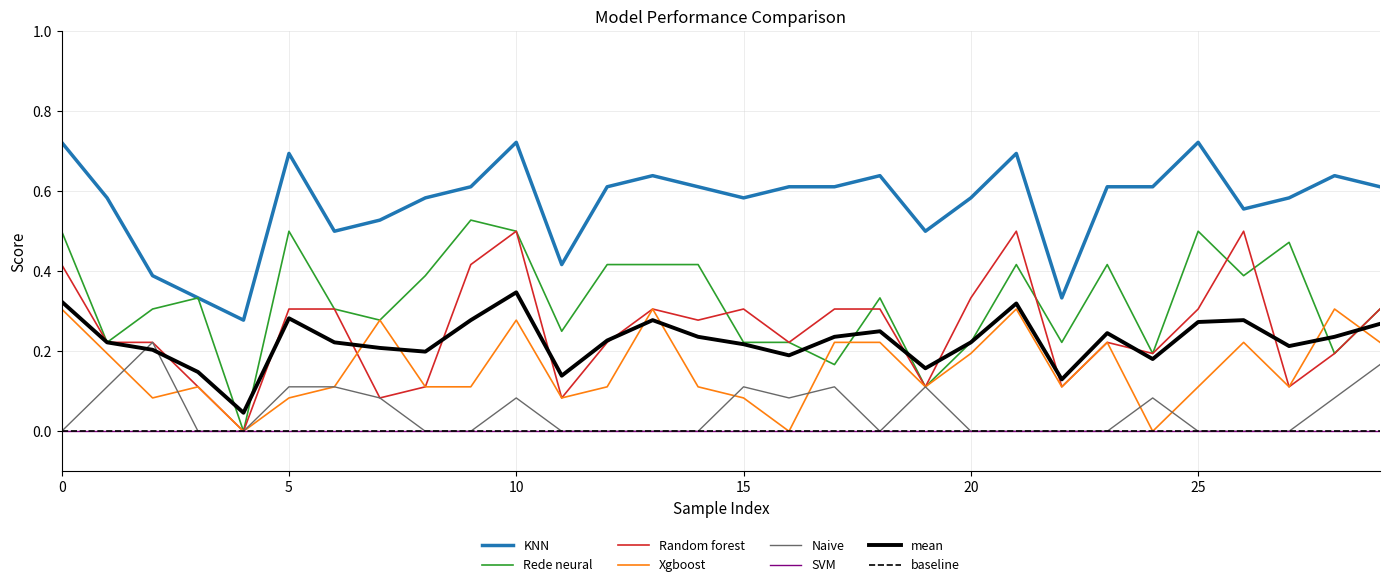

What value does the Xgboost series have at 26?

0.2